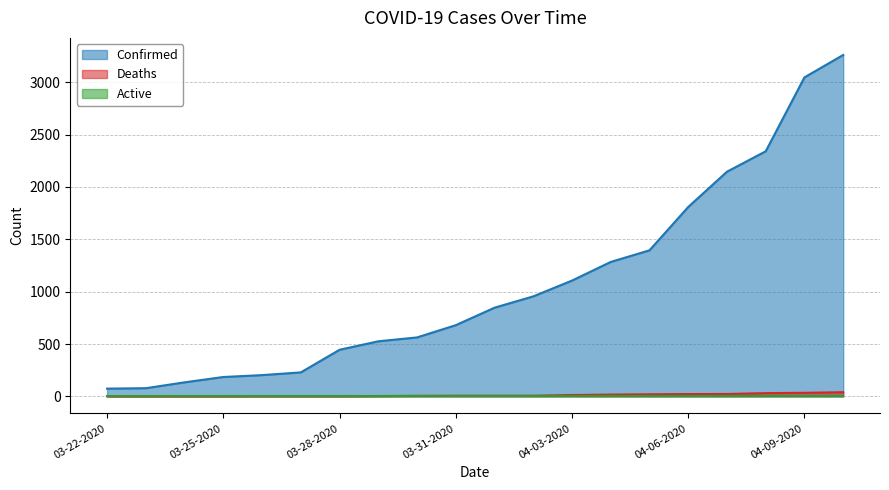

Is it true that Deaths equals 22 at 04-06-2020?

True